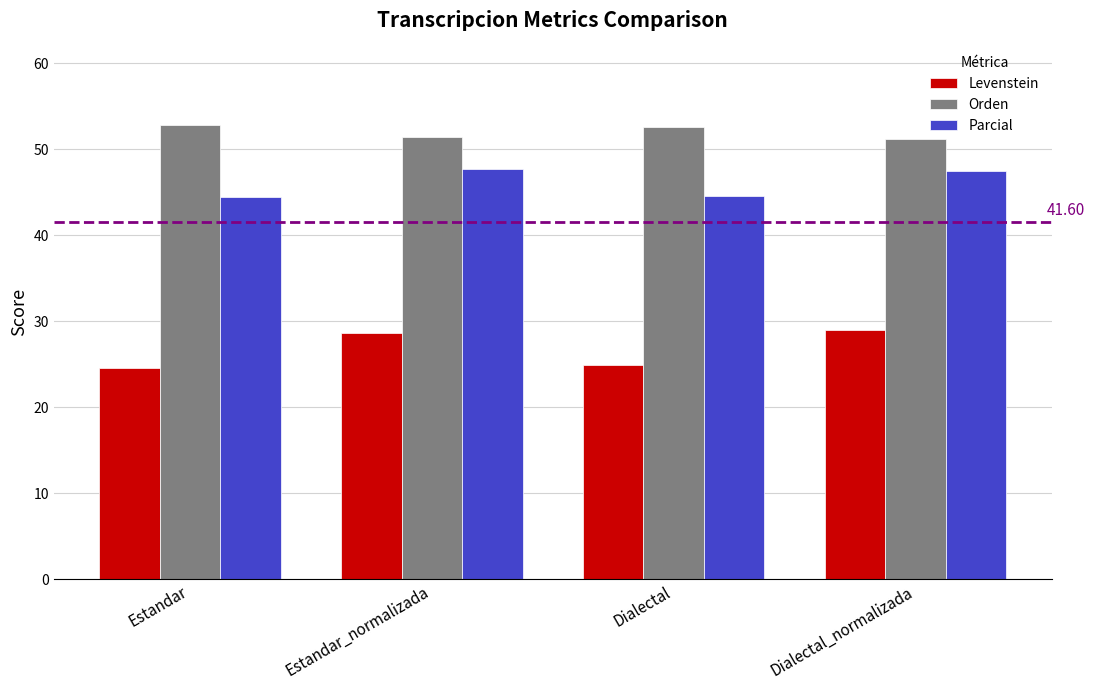

What is the label of the 4th bar from the right?

Estandar